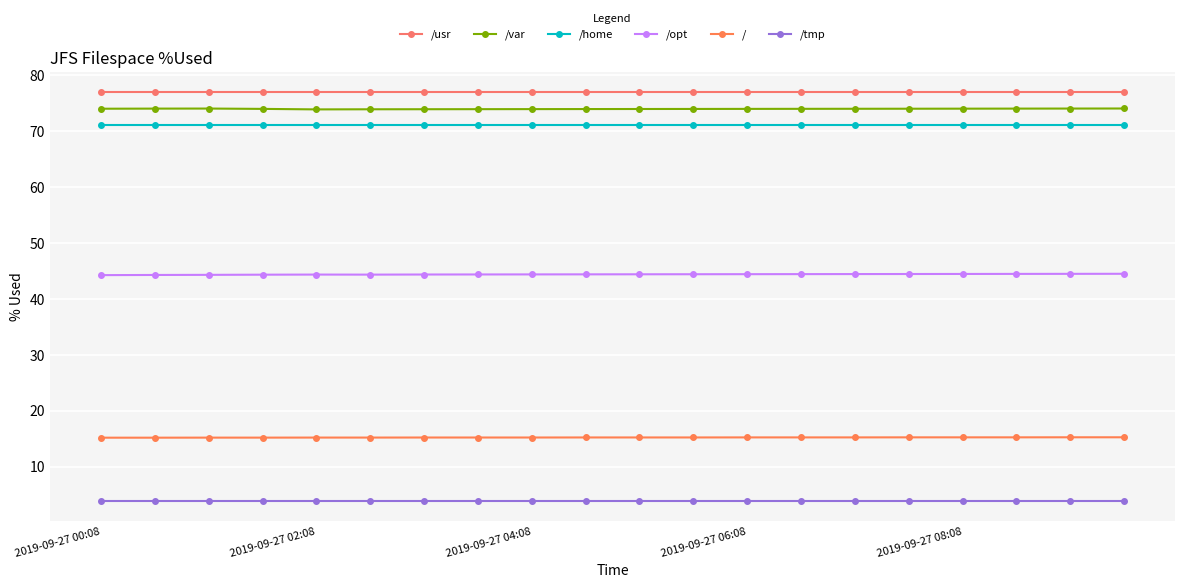

True or false: /home and /usr intersect in this chart.

False